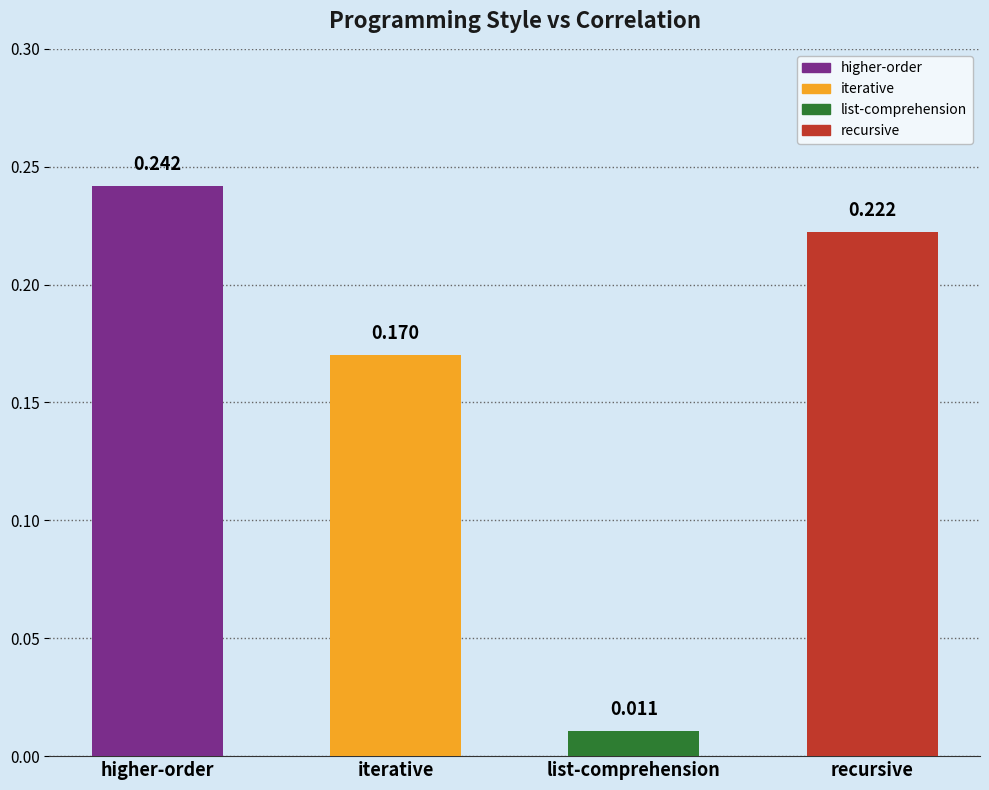

What is the difference between the maximum and minimum values?

0.2